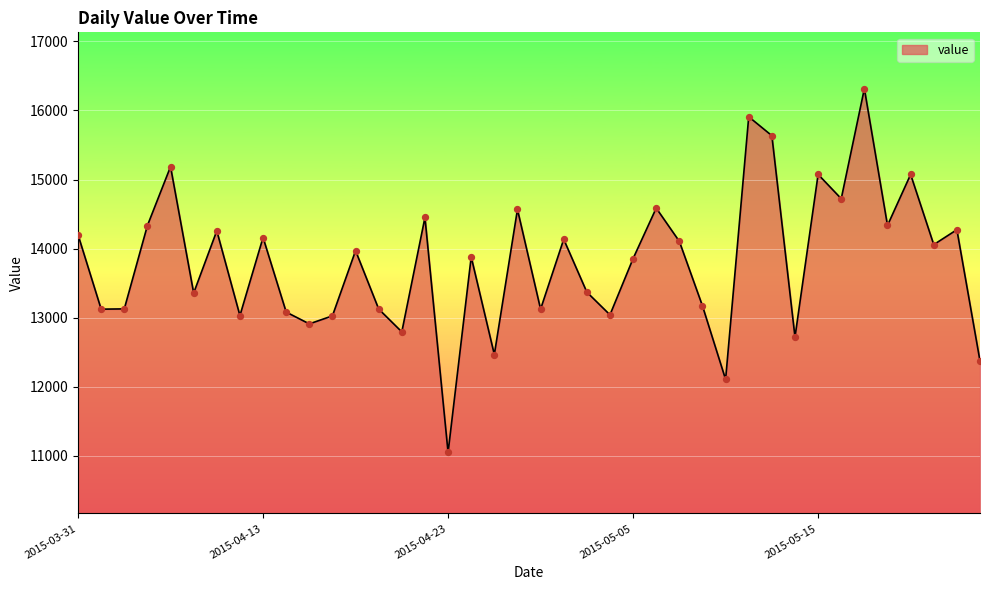

What is the maximum value shown in the chart?

16316